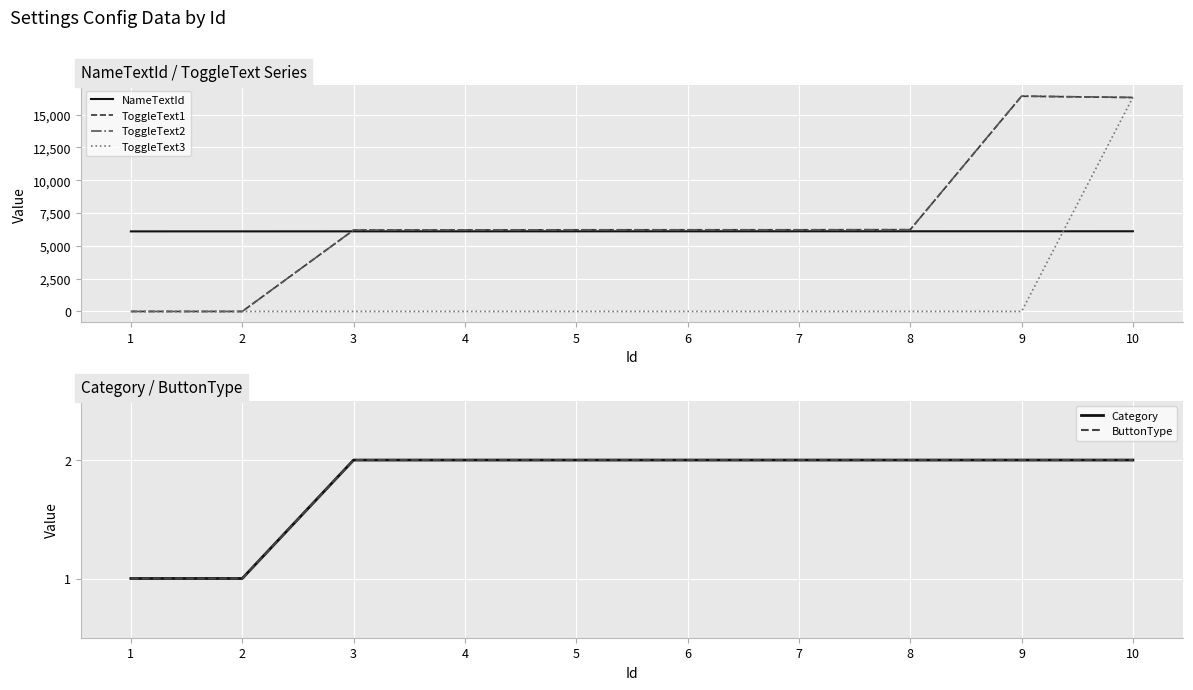

How many values in the NameTextId series are below 6106?

5